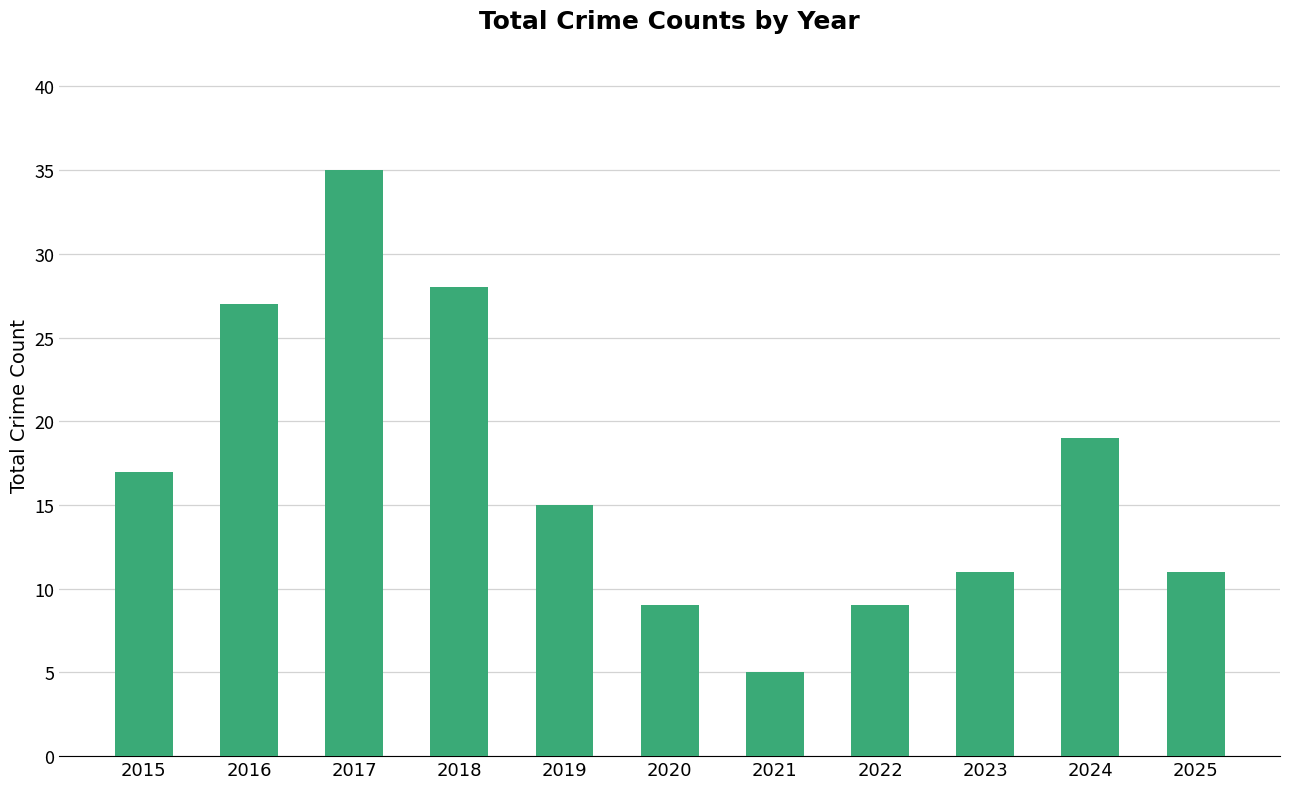

How many series are shown in this chart?

1